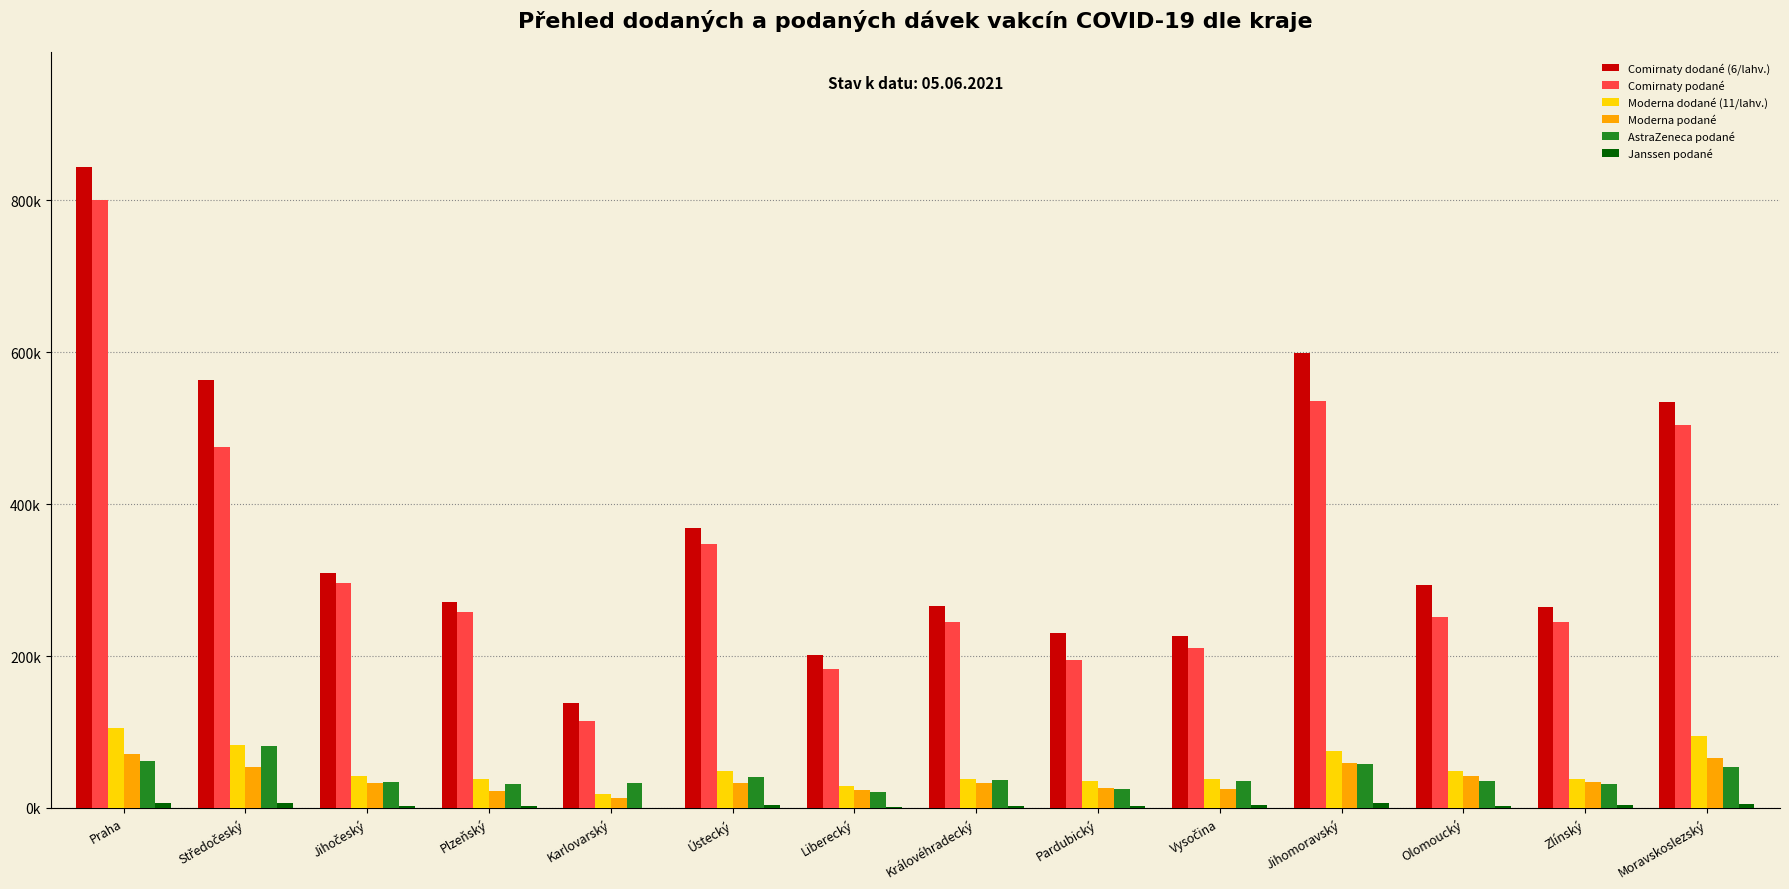

Are the bars grouped side by side (vs. stacked)?

Yes